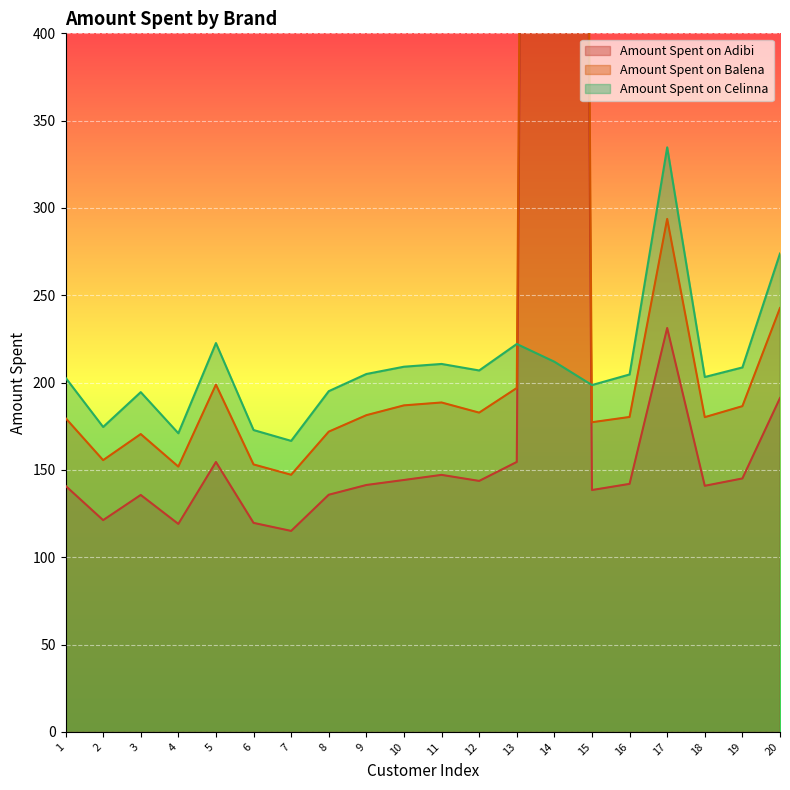

How many lines are shown in the chart?

3